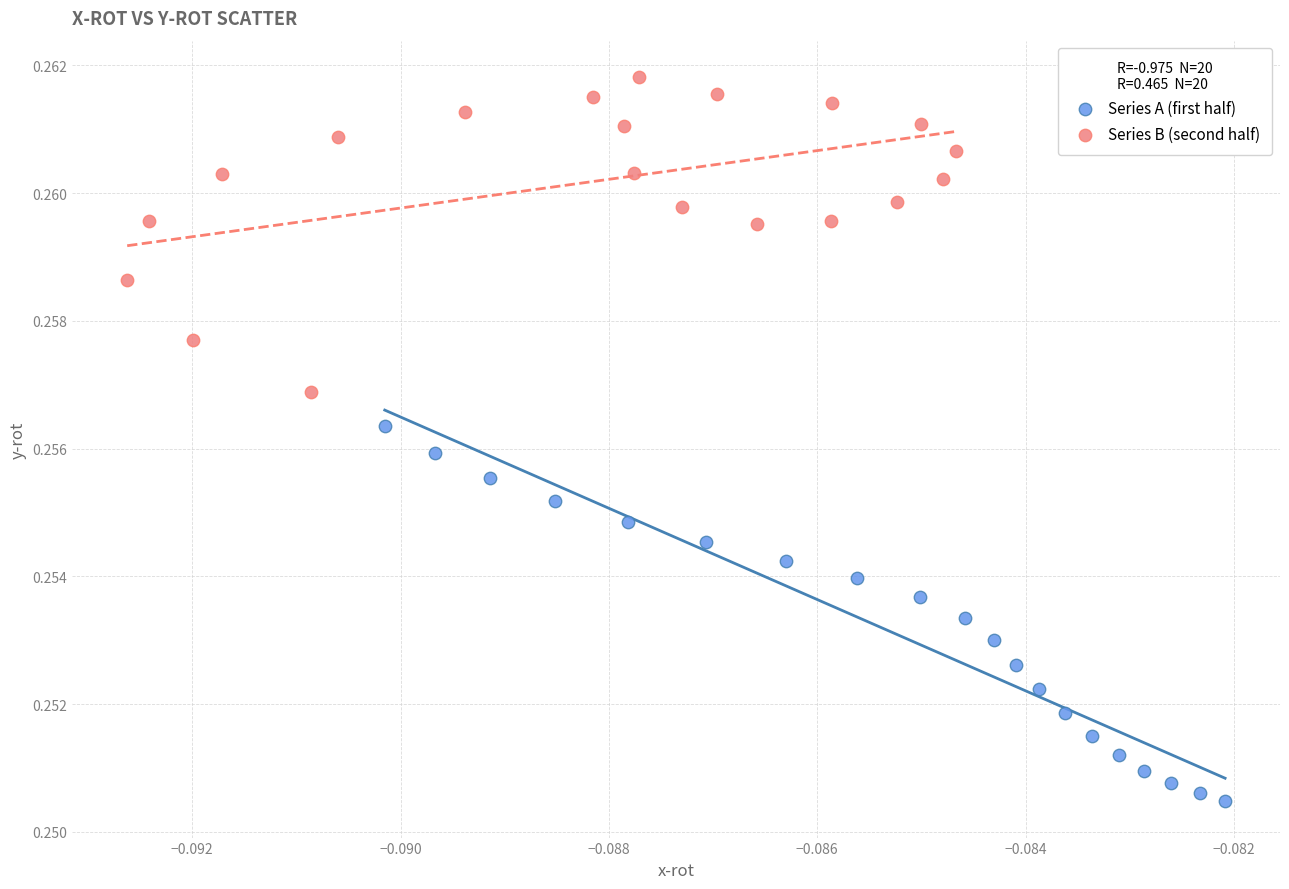

What are all the series names shown in the legend?

Series A (first half), Series B (second half)